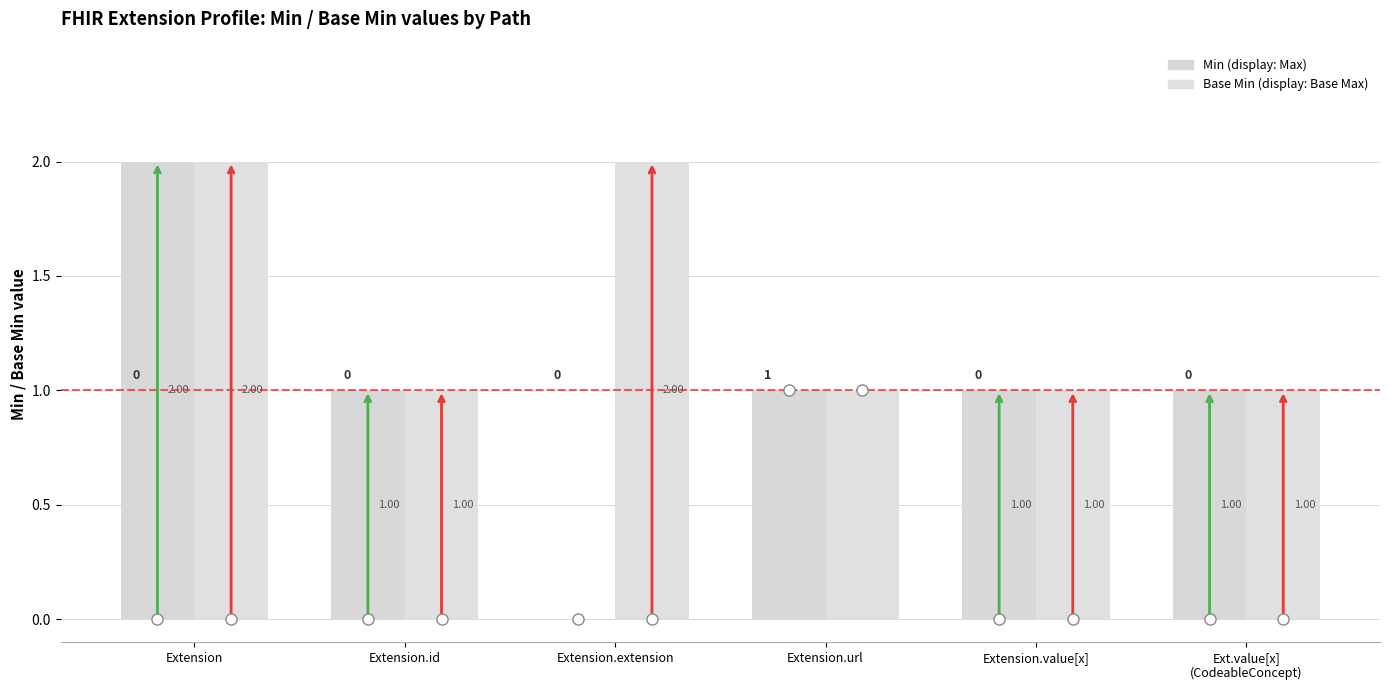

Is it true that Base Min equals 2 at Extension.extension?

True